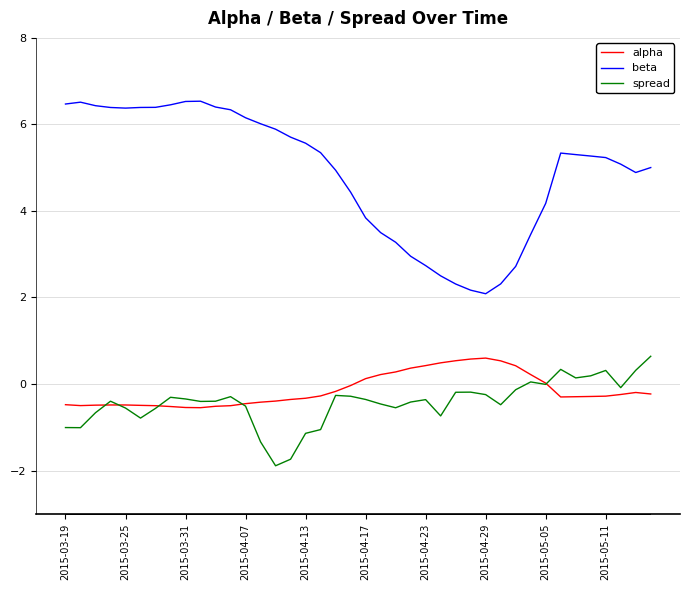

The spread series shows -1.5 at 17. True or false?

False